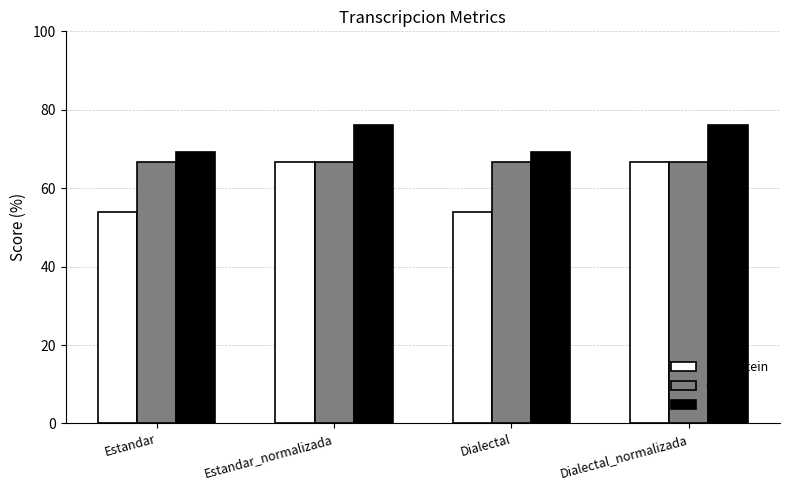

What is the difference between the Parcial values at Dialectal and Estandar_normalizada?

6.8